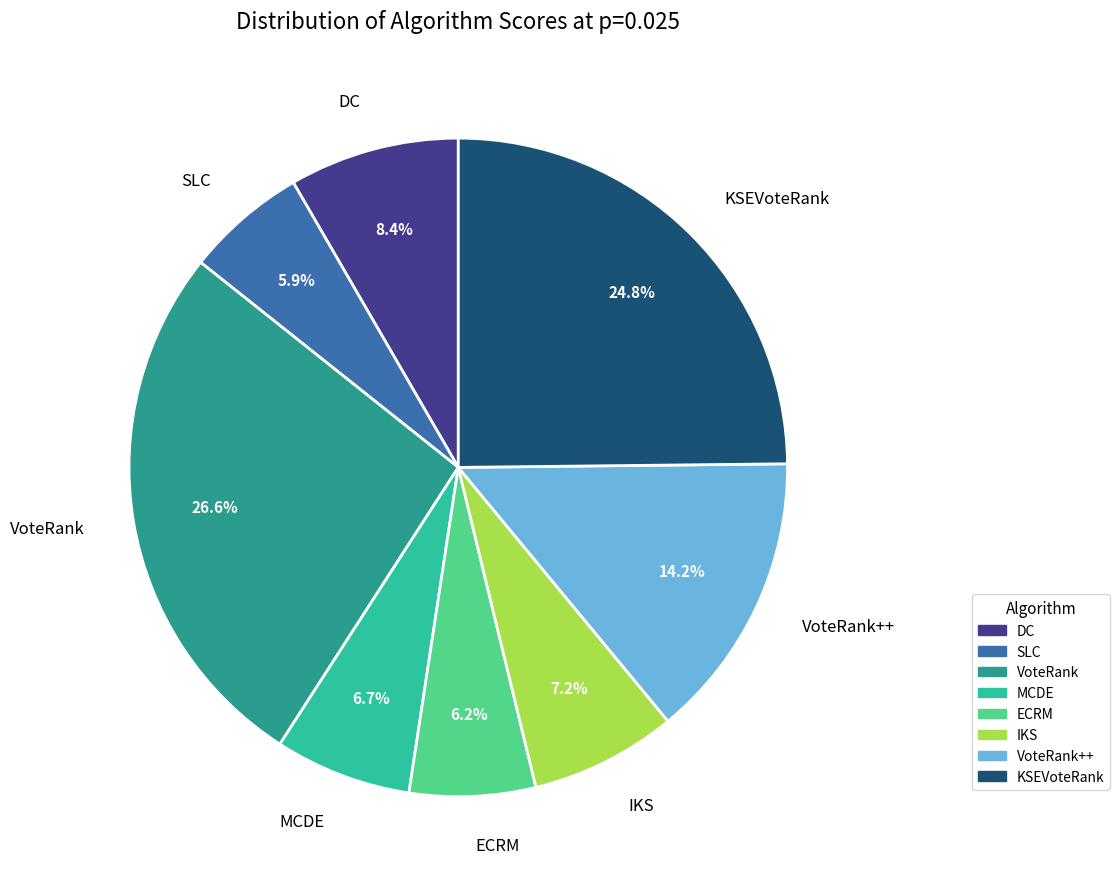

Is there a majority slice in this chart?

No